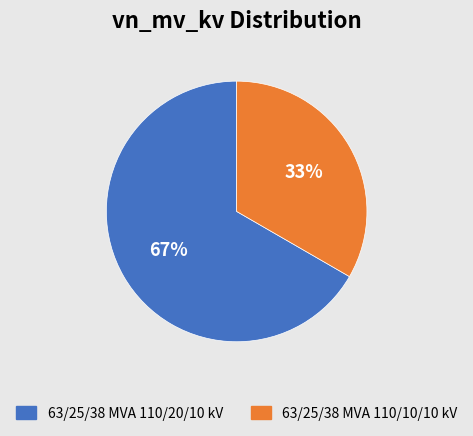

Which slice is the smallest?

63/25/38 MVA 110/10/10 kV